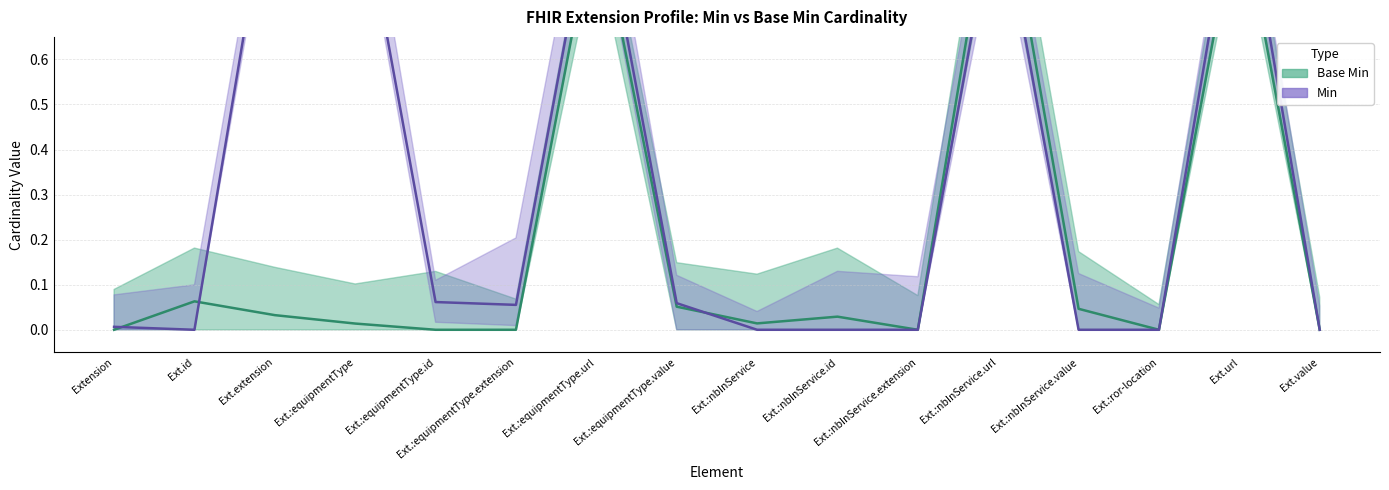

How many series are shown in this chart?

2